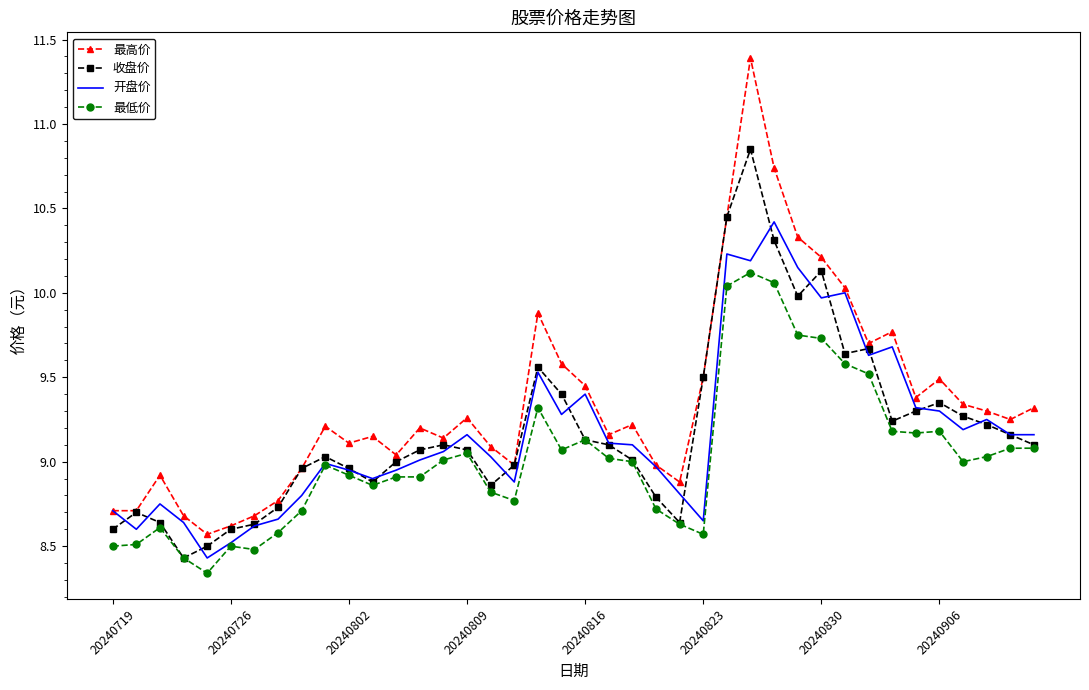

List the series in order of their peak value, highest first.

最高价, 收盘价, 开盘价, 最低价